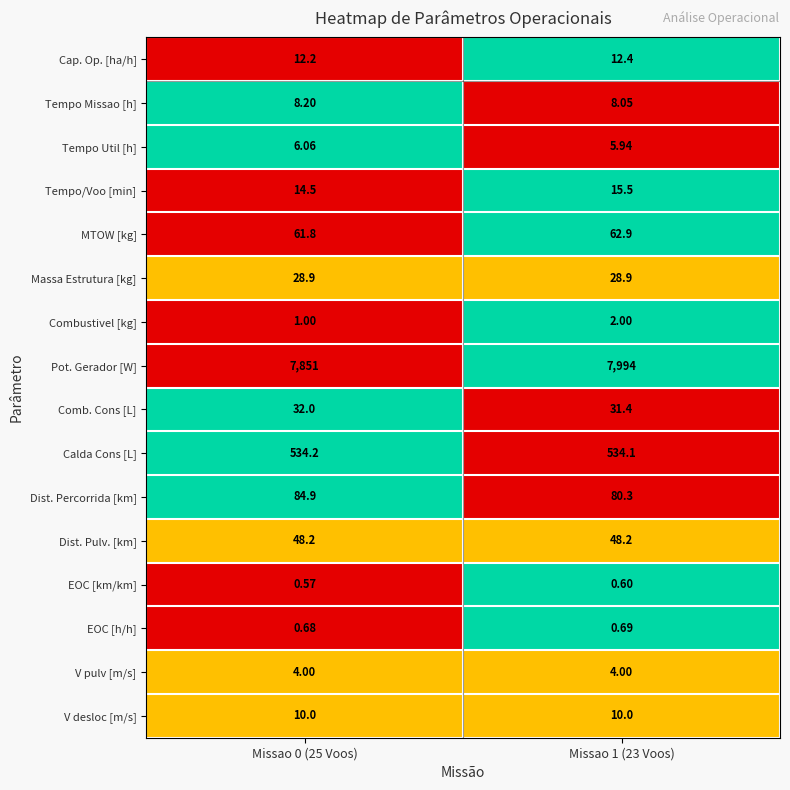

List the series in order of their peak value, lowest first.

EOC [km/km], EOC [h/h], Combustivel [kg], V pulv [m/s], Tempo Util [h], Tempo Missao [h], V desloc [m/s], Cap. Op. [ha/h], Tempo/Voo [min], Massa Estrutura [kg], Comb. Cons [L], Dist. Pulv. [km], MTOW [kg], Dist. Percorrida [km], Calda Cons [L], Pot. Gerador [W]